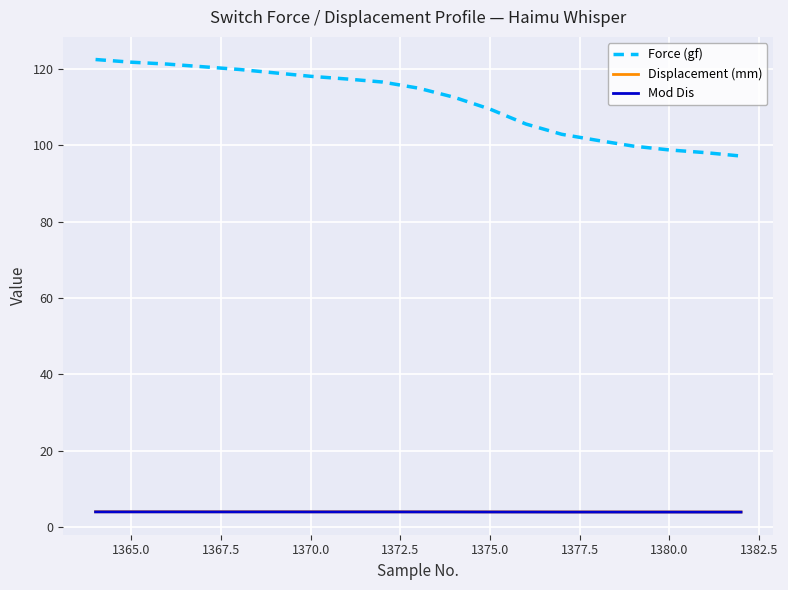

What are all the series names shown in the legend?

Force (gf), Displacement (mm), Mod Dis